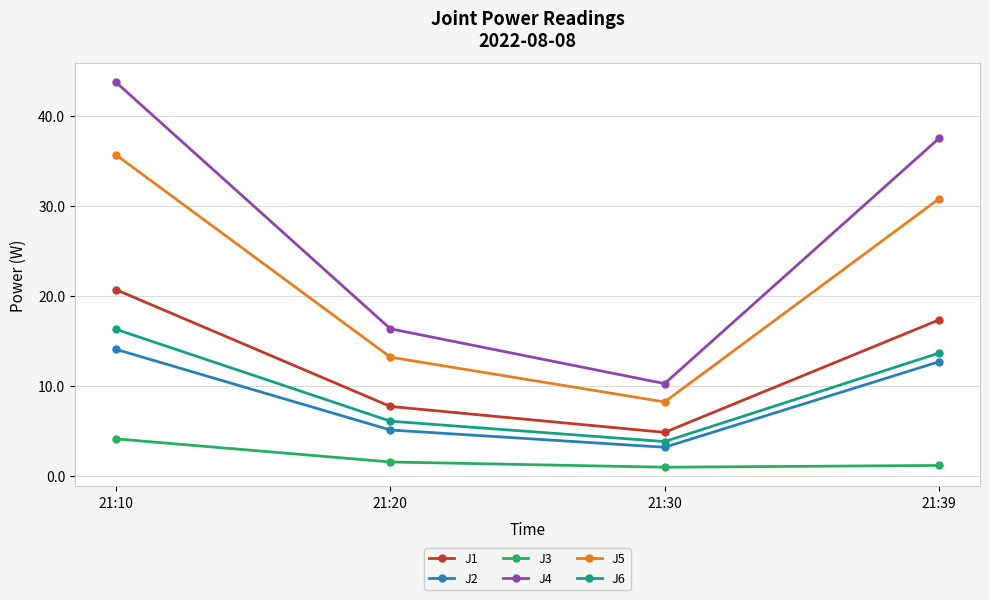

The J3 series shows 4.1 at 21:10. True or false?

True